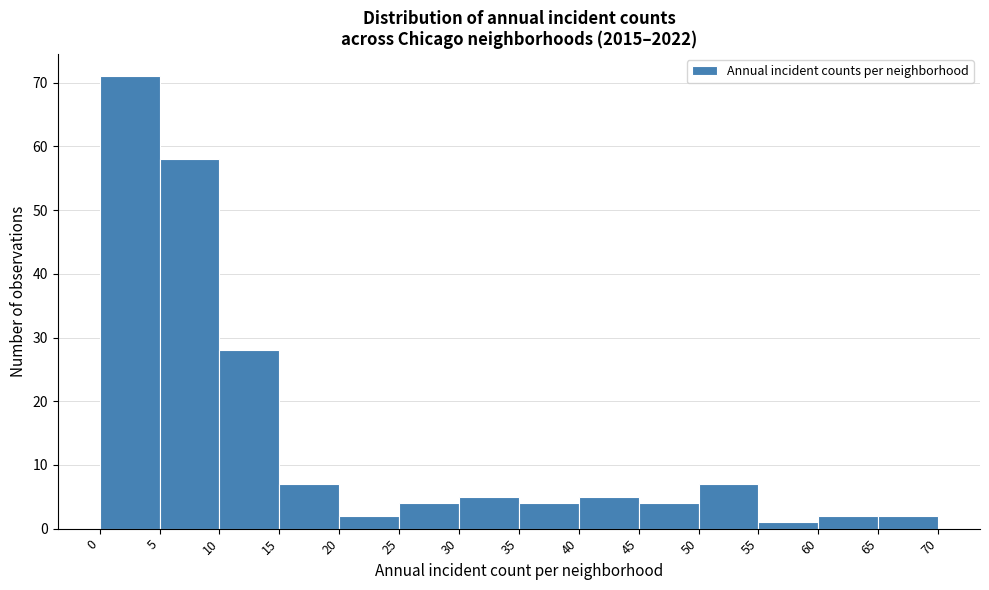

Reading left to right, list every bar in this chart as the range it spans on the x-axis followed by its height. The values are not printed on the chart, so give them approximately, as read against the axis.

0 to 5: 71
5 to 10: 58
10 to 15: 28
15 to 20: 7
20 to 25: 2
25 to 30: 4
30 to 35: 5
35 to 40: 4
40 to 45: 5
45 to 50: 4
50 to 55: 7
55 to 60: 1
60 to 65: 2
65 to 70: 2